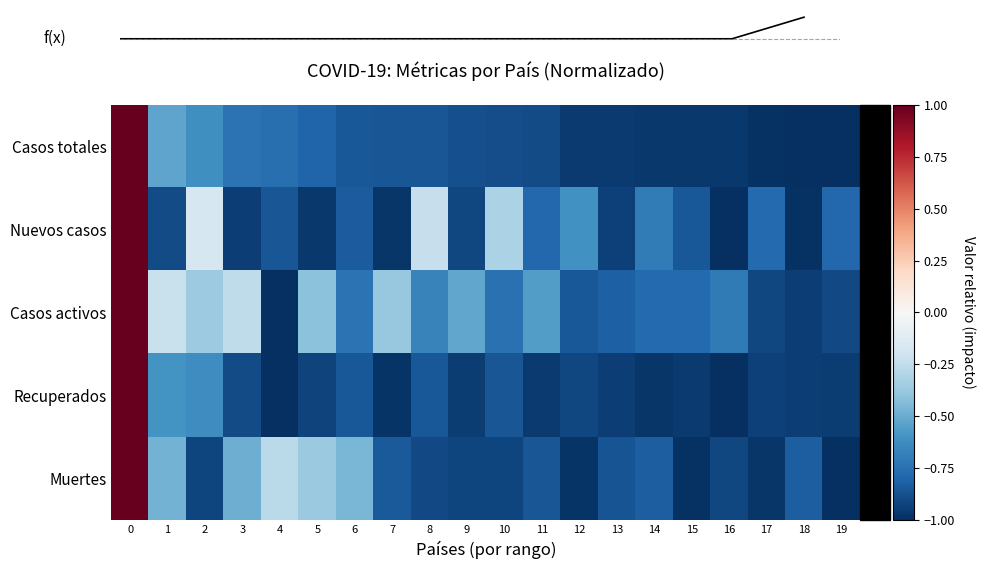

List the labels in order of Muertes value, smallest first.

19, 15, 12, 17, 10, 9, 2, 16, 8, 13, 11, 7, 14, 18, 3, 1, 6, 5, 4, 0